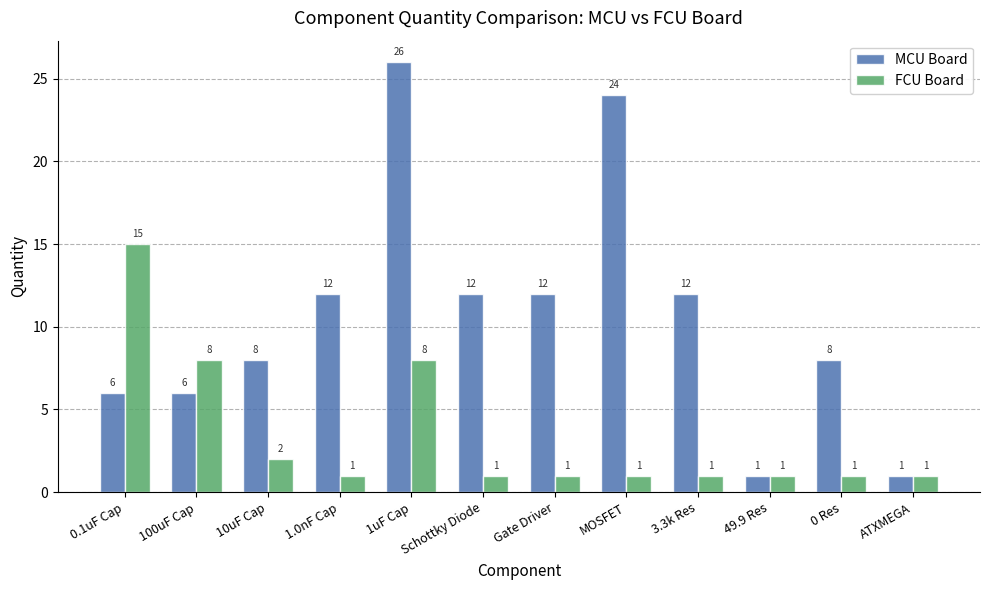

Which series has the widest spread of values?

MCU Board